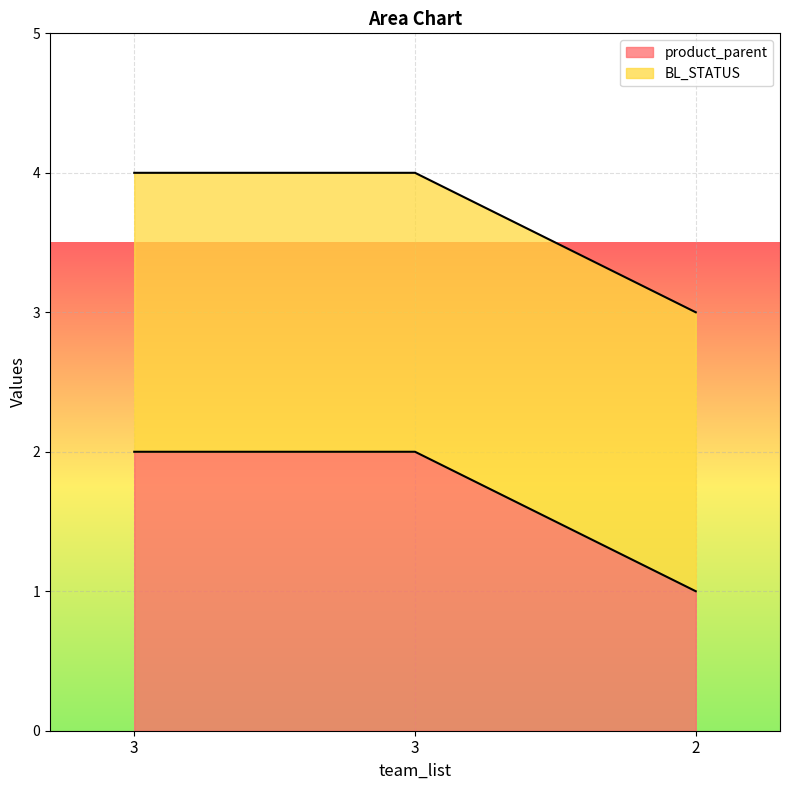

How many lines are shown in the chart?

2